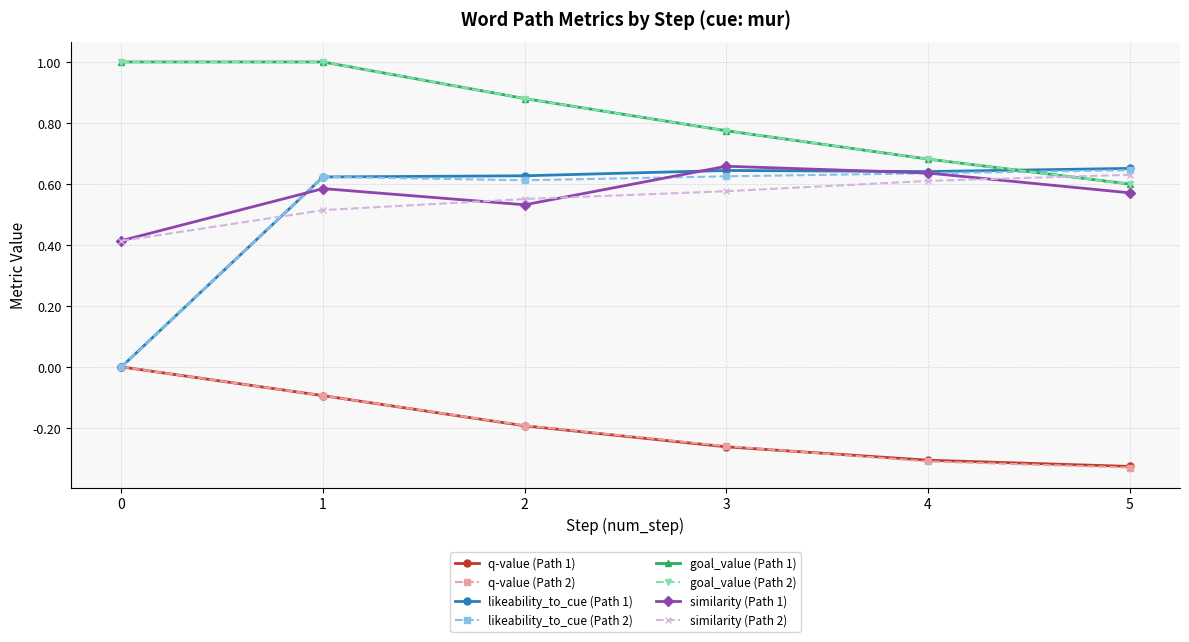

Does the chart have visible grid lines?

Yes